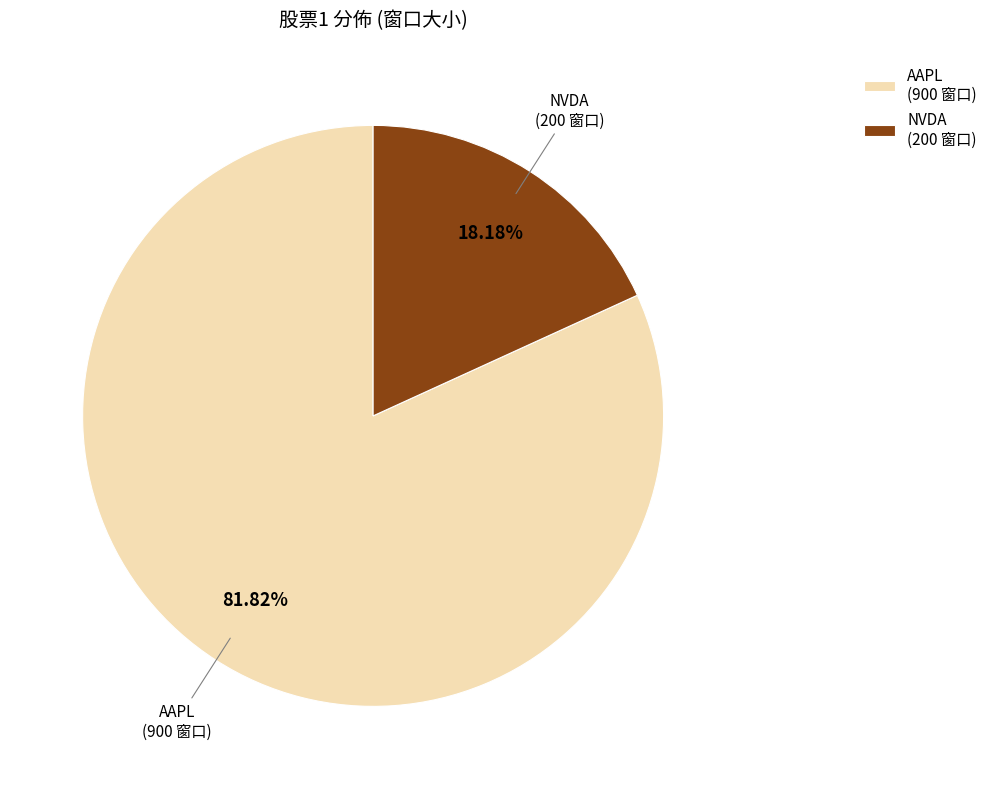

Do NVDA (200 窗口) and AAPL (900 窗口) together represent more than half of the pie?

Yes